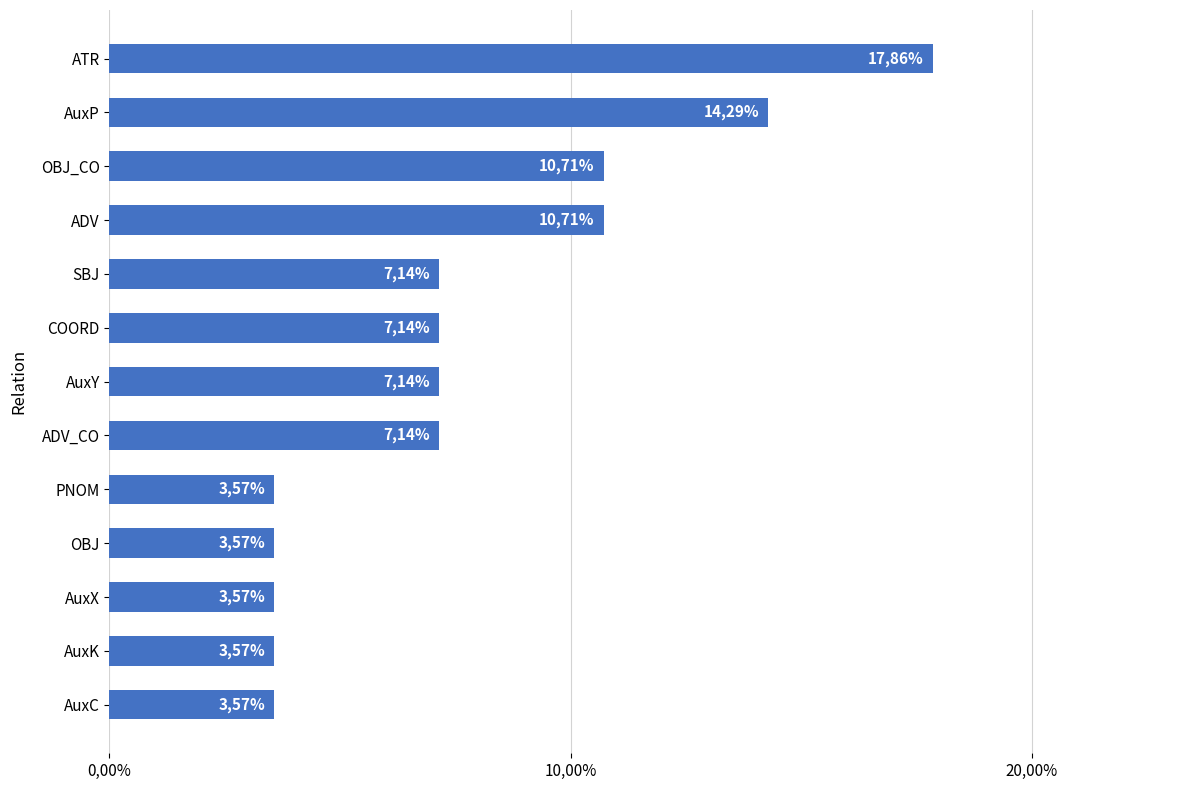

What is the greatest value displayed?

0.2